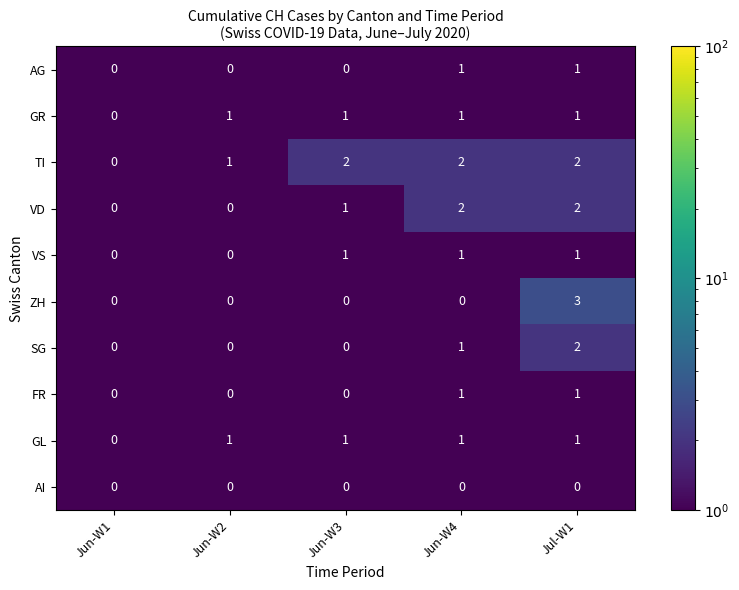

What is the spread (max minus min) of values at Jul-W1?

3